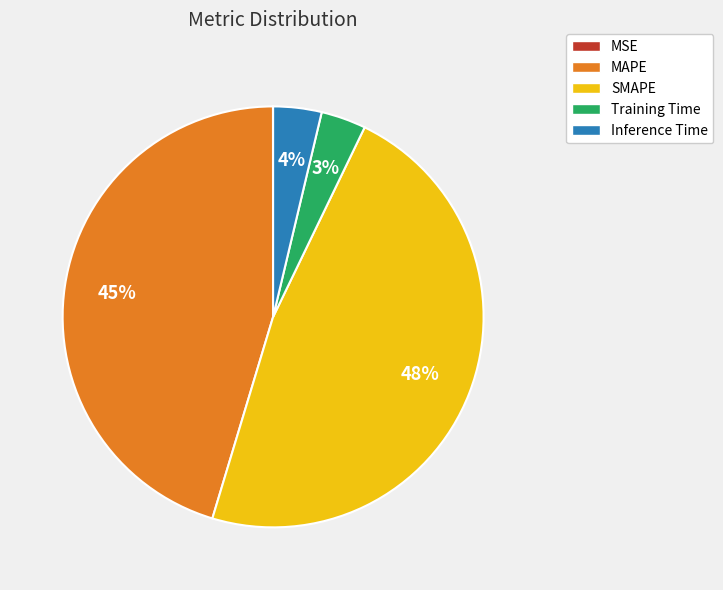

Which slice is the largest?

SMAPE